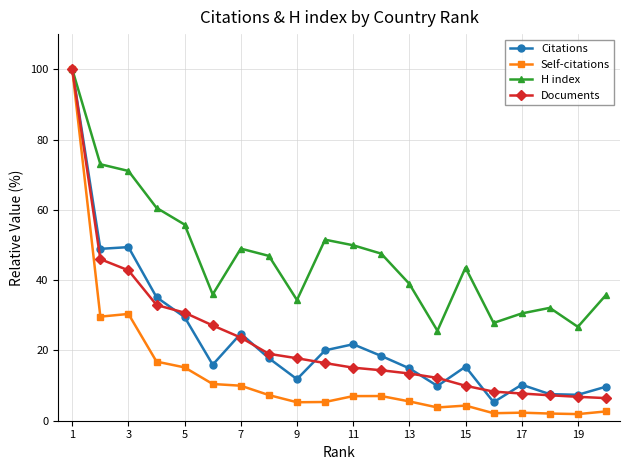

What is the highest value of the H index series?

100.0